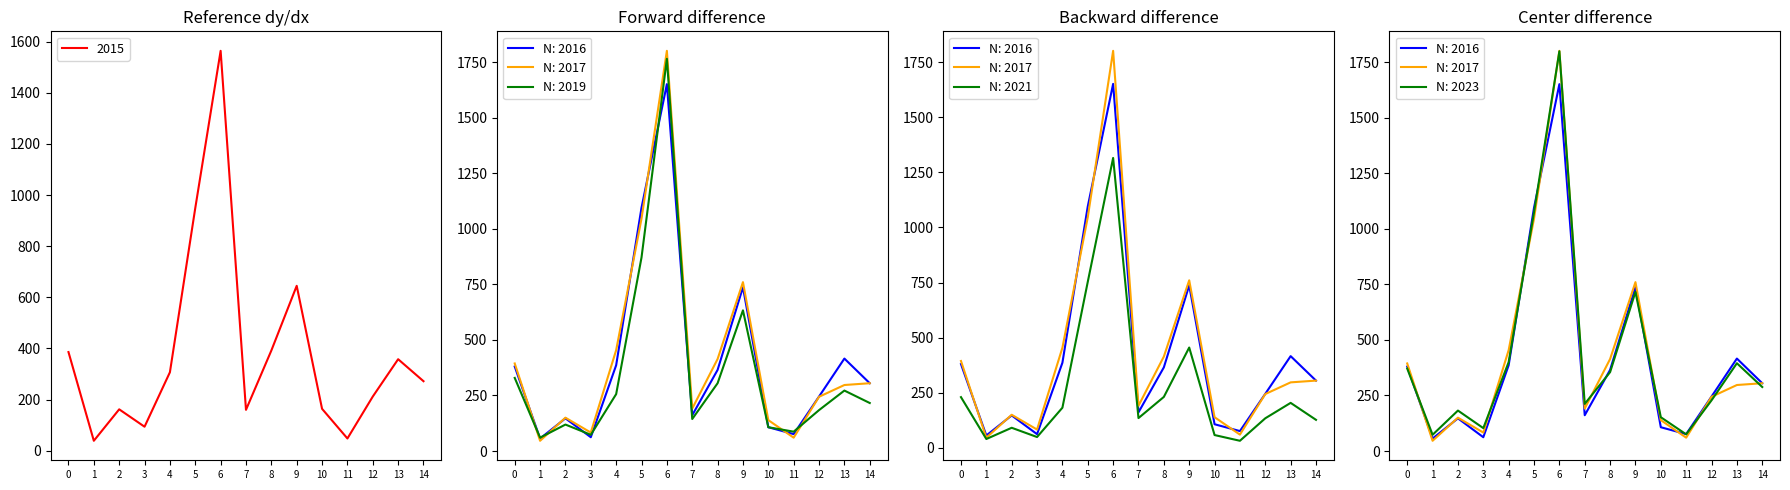

At how many categories does at least one series exceed 1175?

1